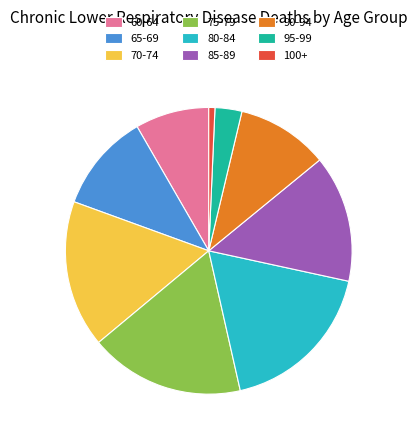

The 60-64 slice represents 15% of the pie. True or false?

False